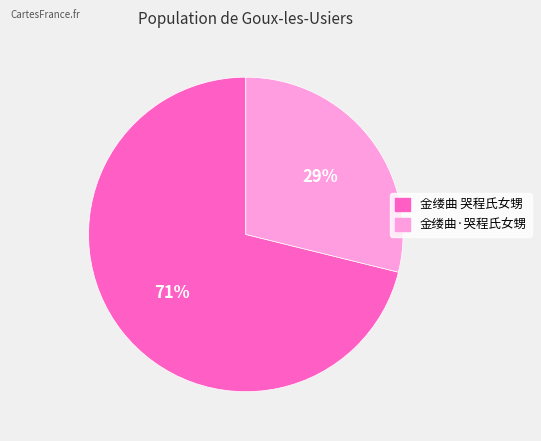

Which category has the biggest portion of the pie?

金缕曲 哭程氏女甥